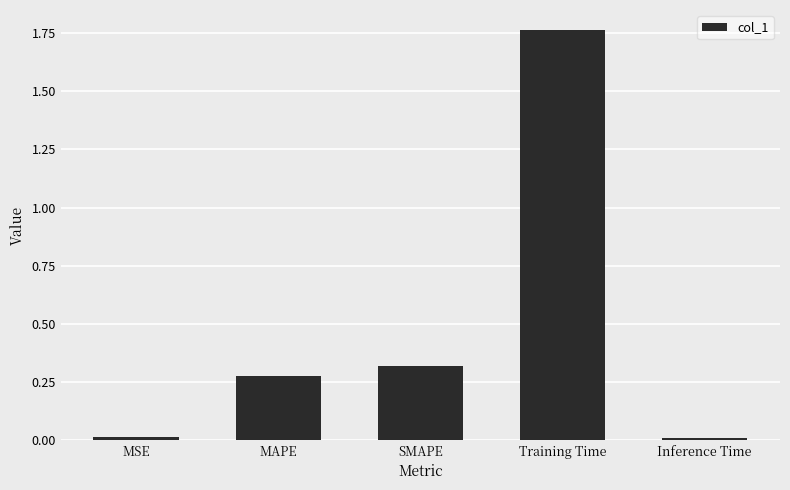

What is the sum of the values at Training Time and SMAPE?

2.1